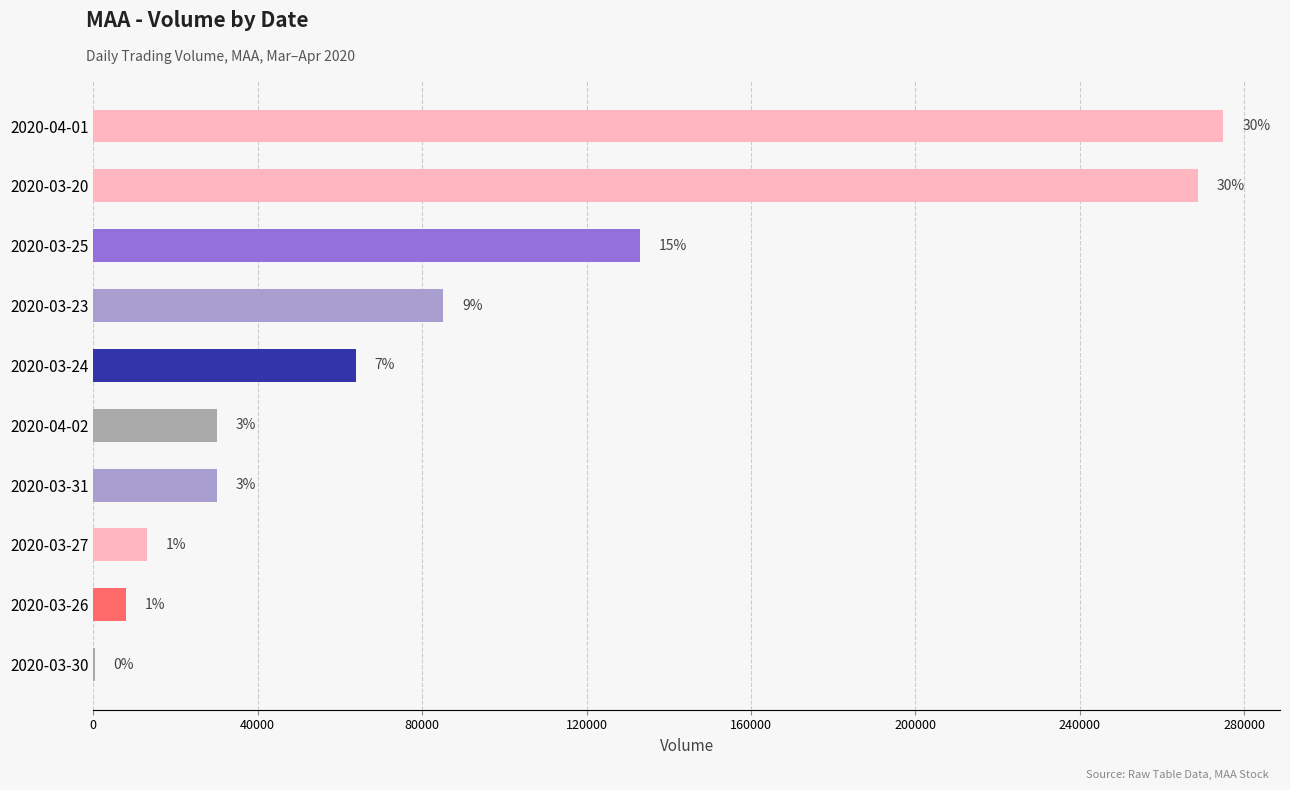

Are the bars horizontal?

Yes